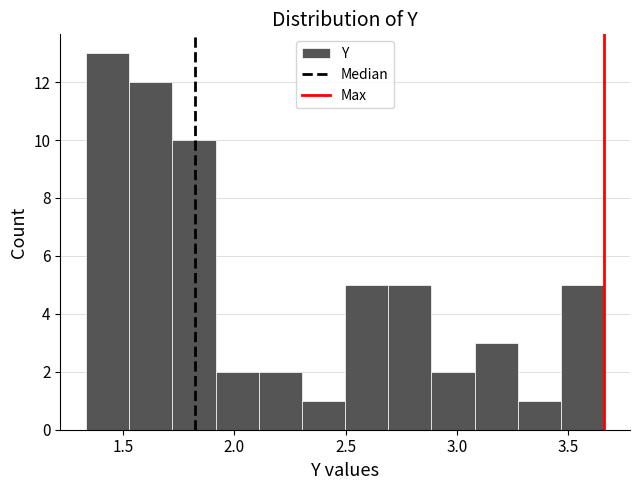

Read against the x-axis, roughly where is the centre of the tallest bar?

1.45